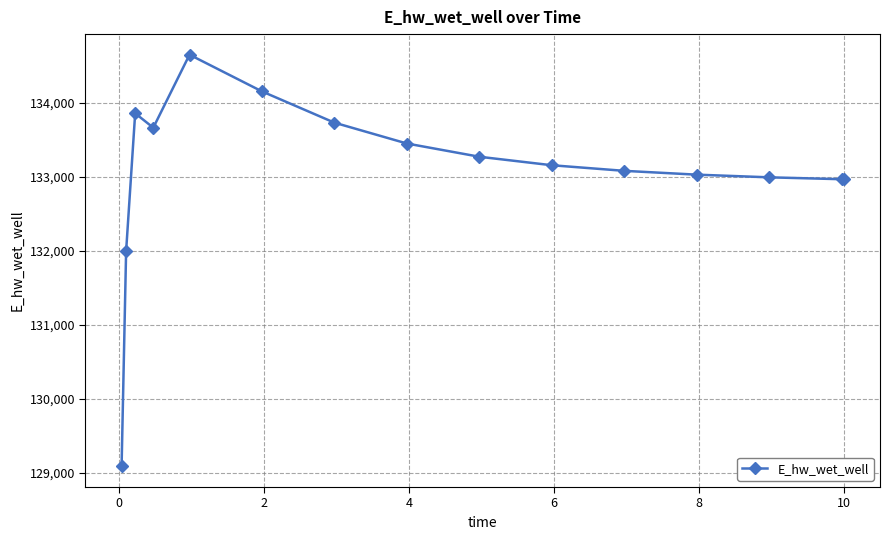

What is the value of the 6th point from the left?

134154.7